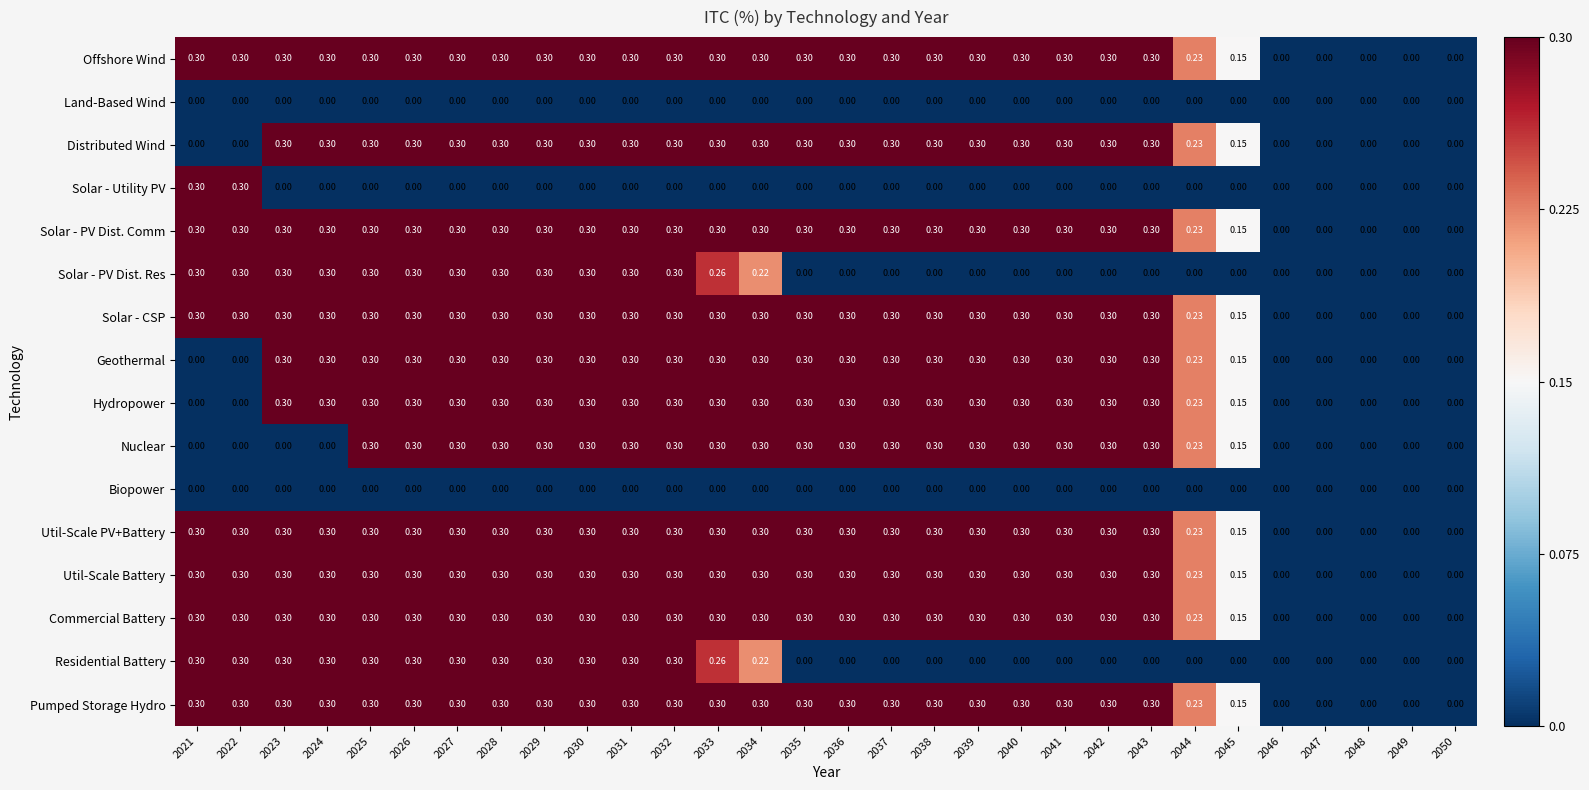

Reading left to right, extract all data points from this chart.

Offshore Wind: 2021=0.3	2022=0.3	2023=0.3	2024=0.3	2025=0.3	2026=0.3	2027=0.3	2028=0.3	2029=0.3	2030=0.3	2031=0.3	2032=0.3	2033=0.3	2034=0.3	2035=0.3	2036=0.3	2037=0.3	2038=0.3	2039=0.3	2040=0.3	2041=0.3	2042=0.3	2043=0.3	2044=0.2	2045=0.1	2046=0.0	2047=0.0	2048=0.0	2049=0.0	2050=0.0
Land-Based Wind: 2021=0.0	2022=0.0	2023=0.0	2024=0.0	2025=0.0	2026=0.0	2027=0.0	2028=0.0	2029=0.0	2030=0.0	2031=0.0	2032=0.0	2033=0.0	2034=0.0	2035=0.0	2036=0.0	2037=0.0	2038=0.0	2039=0.0	2040=0.0	2041=0.0	2042=0.0	2043=0.0	2044=0.0	2045=0.0	2046=0.0	2047=0.0	2048=0.0	2049=0.0	2050=0.0
Distributed Wind: 2021=0.0	2022=0.0	2023=0.3	2024=0.3	2025=0.3	2026=0.3	2027=0.3	2028=0.3	2029=0.3	2030=0.3	2031=0.3	2032=0.3	2033=0.3	2034=0.3	2035=0.3	2036=0.3	2037=0.3	2038=0.3	2039=0.3	2040=0.3	2041=0.3	2042=0.3	2043=0.3	2044=0.2	2045=0.1	2046=0.0	2047=0.0	2048=0.0	2049=0.0	2050=0.0
Solar - Utility PV: 2021=0.3	2022=0.3	2023=0.0	2024=0.0	2025=0.0	2026=0.0	2027=0.0	2028=0.0	2029=0.0	2030=0.0	2031=0.0	2032=0.0	2033=0.0	2034=0.0	2035=0.0	2036=0.0	2037=0.0	2038=0.0	2039=0.0	2040=0.0	2041=0.0	2042=0.0	2043=0.0	2044=0.0	2045=0.0	2046=0.0	2047=0.0	2048=0.0	2049=0.0	2050=0.0
Solar - PV Dist. Comm: 2021=0.3	2022=0.3	2023=0.3	2024=0.3	2025=0.3	2026=0.3	2027=0.3	2028=0.3	2029=0.3	2030=0.3	2031=0.3	2032=0.3	2033=0.3	2034=0.3	2035=0.3	2036=0.3	2037=0.3	2038=0.3	2039=0.3	2040=0.3	2041=0.3	2042=0.3	2043=0.3	2044=0.2	2045=0.1	2046=0.0	2047=0.0	2048=0.0	2049=0.0	2050=0.0
Solar - PV Dist. Res: 2021=0.3	2022=0.3	2023=0.3	2024=0.3	2025=0.3	2026=0.3	2027=0.3	2028=0.3	2029=0.3	2030=0.3	2031=0.3	2032=0.3	2033=0.3	2034=0.2	2035=0.0	2036=0.0	2037=0.0	2038=0.0	2039=0.0	2040=0.0	2041=0.0	2042=0.0	2043=0.0	2044=0.0	2045=0.0	2046=0.0	2047=0.0	2048=0.0	2049=0.0	2050=0.0
Solar - CSP: 2021=0.3	2022=0.3	2023=0.3	2024=0.3	2025=0.3	2026=0.3	2027=0.3	2028=0.3	2029=0.3	2030=0.3	2031=0.3	2032=0.3	2033=0.3	2034=0.3	2035=0.3	2036=0.3	2037=0.3	2038=0.3	2039=0.3	2040=0.3	2041=0.3	2042=0.3	2043=0.3	2044=0.2	2045=0.1	2046=0.0	2047=0.0	2048=0.0	2049=0.0	2050=0.0
Geothermal: 2021=0.0	2022=0.0	2023=0.3	2024=0.3	2025=0.3	2026=0.3	2027=0.3	2028=0.3	2029=0.3	2030=0.3	2031=0.3	2032=0.3	2033=0.3	2034=0.3	2035=0.3	2036=0.3	2037=0.3	2038=0.3	2039=0.3	2040=0.3	2041=0.3	2042=0.3	2043=0.3	2044=0.2	2045=0.1	2046=0.0	2047=0.0	2048=0.0	2049=0.0	2050=0.0
Hydropower: 2021=0.0	2022=0.0	2023=0.3	2024=0.3	2025=0.3	2026=0.3	2027=0.3	2028=0.3	2029=0.3	2030=0.3	2031=0.3	2032=0.3	2033=0.3	2034=0.3	2035=0.3	2036=0.3	2037=0.3	2038=0.3	2039=0.3	2040=0.3	2041=0.3	2042=0.3	2043=0.3	2044=0.2	2045=0.1	2046=0.0	2047=0.0	2048=0.0	2049=0.0	2050=0.0
Nuclear: 2021=0.0	2022=0.0	2023=0.0	2024=0.0	2025=0.3	2026=0.3	2027=0.3	2028=0.3	2029=0.3	2030=0.3	2031=0.3	2032=0.3	2033=0.3	2034=0.3	2035=0.3	2036=0.3	2037=0.3	2038=0.3	2039=0.3	2040=0.3	2041=0.3	2042=0.3	2043=0.3	2044=0.2	2045=0.1	2046=0.0	2047=0.0	2048=0.0	2049=0.0	2050=0.0
Biopower: 2021=0.0	2022=0.0	2023=0.0	2024=0.0	2025=0.0	2026=0.0	2027=0.0	2028=0.0	2029=0.0	2030=0.0	2031=0.0	2032=0.0	2033=0.0	2034=0.0	2035=0.0	2036=0.0	2037=0.0	2038=0.0	2039=0.0	2040=0.0	2041=0.0	2042=0.0	2043=0.0	2044=0.0	2045=0.0	2046=0.0	2047=0.0	2048=0.0	2049=0.0	2050=0.0
Util-Scale PV+Battery: 2021=0.3	2022=0.3	2023=0.3	2024=0.3	2025=0.3	2026=0.3	2027=0.3	2028=0.3	2029=0.3	2030=0.3	2031=0.3	2032=0.3	2033=0.3	2034=0.3	2035=0.3	2036=0.3	2037=0.3	2038=0.3	2039=0.3	2040=0.3	2041=0.3	2042=0.3	2043=0.3	2044=0.2	2045=0.1	2046=0.0	2047=0.0	2048=0.0	2049=0.0	2050=0.0
Util-Scale Battery: 2021=0.3	2022=0.3	2023=0.3	2024=0.3	2025=0.3	2026=0.3	2027=0.3	2028=0.3	2029=0.3	2030=0.3	2031=0.3	2032=0.3	2033=0.3	2034=0.3	2035=0.3	2036=0.3	2037=0.3	2038=0.3	2039=0.3	2040=0.3	2041=0.3	2042=0.3	2043=0.3	2044=0.2	2045=0.1	2046=0.0	2047=0.0	2048=0.0	2049=0.0	2050=0.0
Commercial Battery: 2021=0.3	2022=0.3	2023=0.3	2024=0.3	2025=0.3	2026=0.3	2027=0.3	2028=0.3	2029=0.3	2030=0.3	2031=0.3	2032=0.3	2033=0.3	2034=0.3	2035=0.3	2036=0.3	2037=0.3	2038=0.3	2039=0.3	2040=0.3	2041=0.3	2042=0.3	2043=0.3	2044=0.2	2045=0.1	2046=0.0	2047=0.0	2048=0.0	2049=0.0	2050=0.0
Residential Battery: 2021=0.3	2022=0.3	2023=0.3	2024=0.3	2025=0.3	2026=0.3	2027=0.3	2028=0.3	2029=0.3	2030=0.3	2031=0.3	2032=0.3	2033=0.3	2034=0.2	2035=0.0	2036=0.0	2037=0.0	2038=0.0	2039=0.0	2040=0.0	2041=0.0	2042=0.0	2043=0.0	2044=0.0	2045=0.0	2046=0.0	2047=0.0	2048=0.0	2049=0.0	2050=0.0
Pumped Storage Hydro: 2021=0.3	2022=0.3	2023=0.3	2024=0.3	2025=0.3	2026=0.3	2027=0.3	2028=0.3	2029=0.3	2030=0.3	2031=0.3	2032=0.3	2033=0.3	2034=0.3	2035=0.3	2036=0.3	2037=0.3	2038=0.3	2039=0.3	2040=0.3	2041=0.3	2042=0.3	2043=0.3	2044=0.2	2045=0.1	2046=0.0	2047=0.0	2048=0.0	2049=0.0	2050=0.0